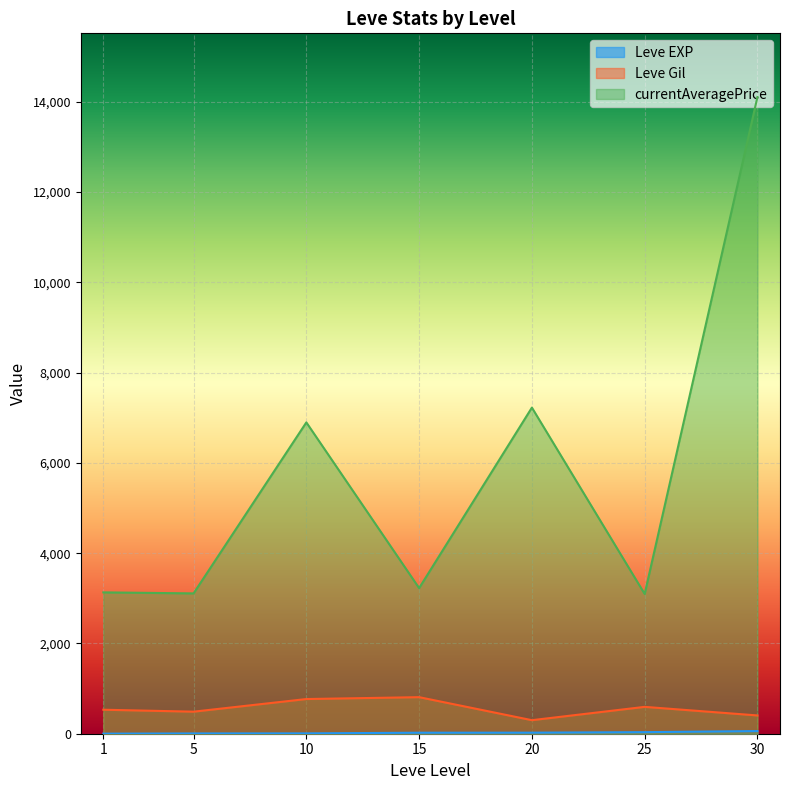

What is the total value across all series at 30?

14569.5